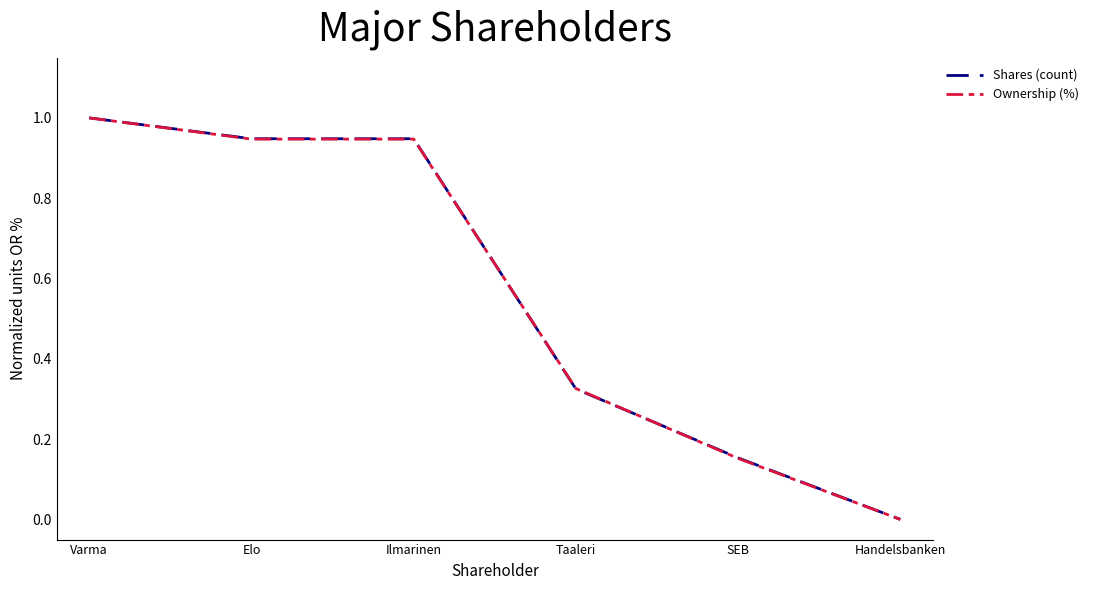

Which series has the widest spread of values?

Shares (count)